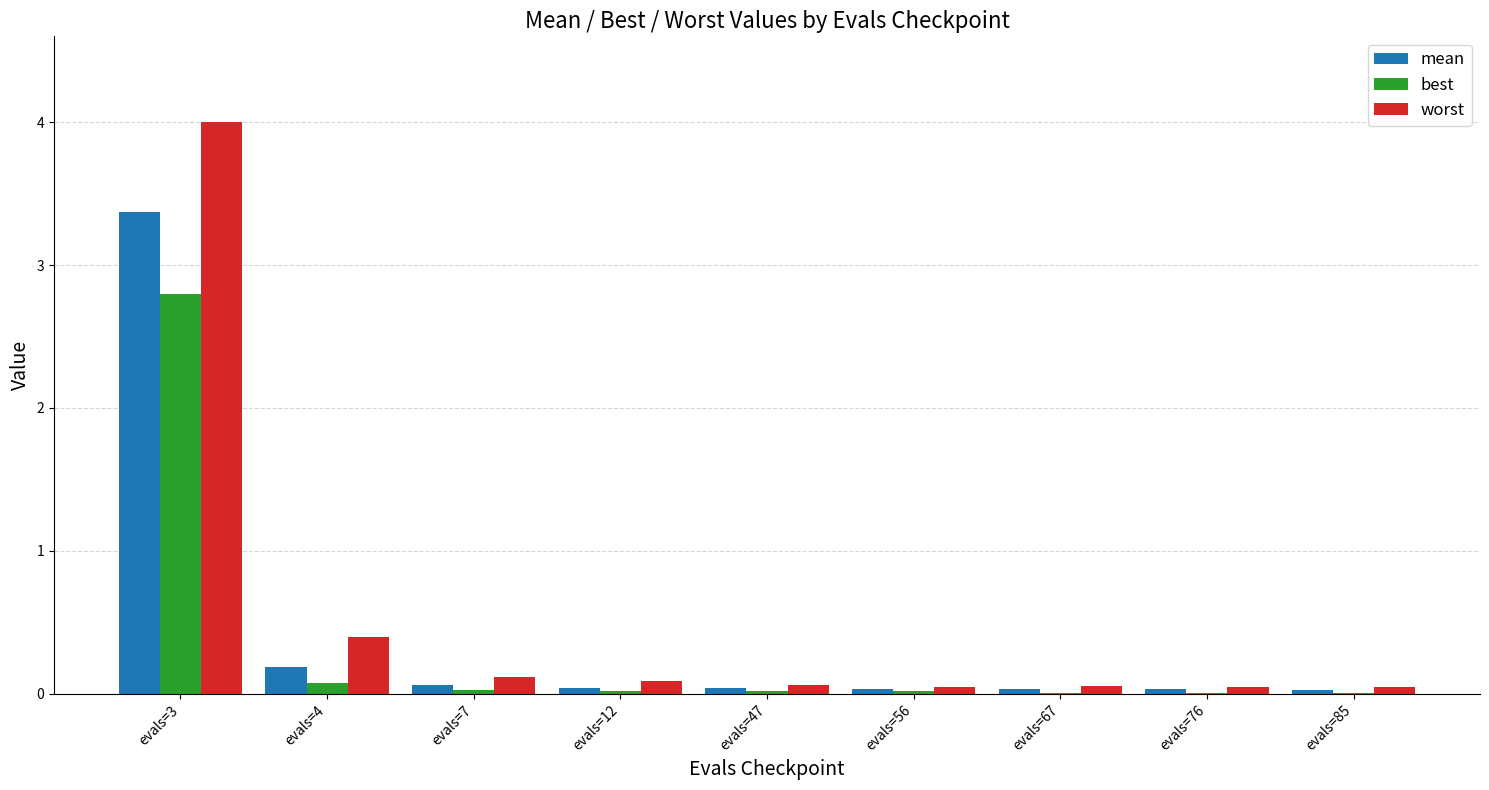

True or false: worst has a value of 0.1 at evals=47.

True